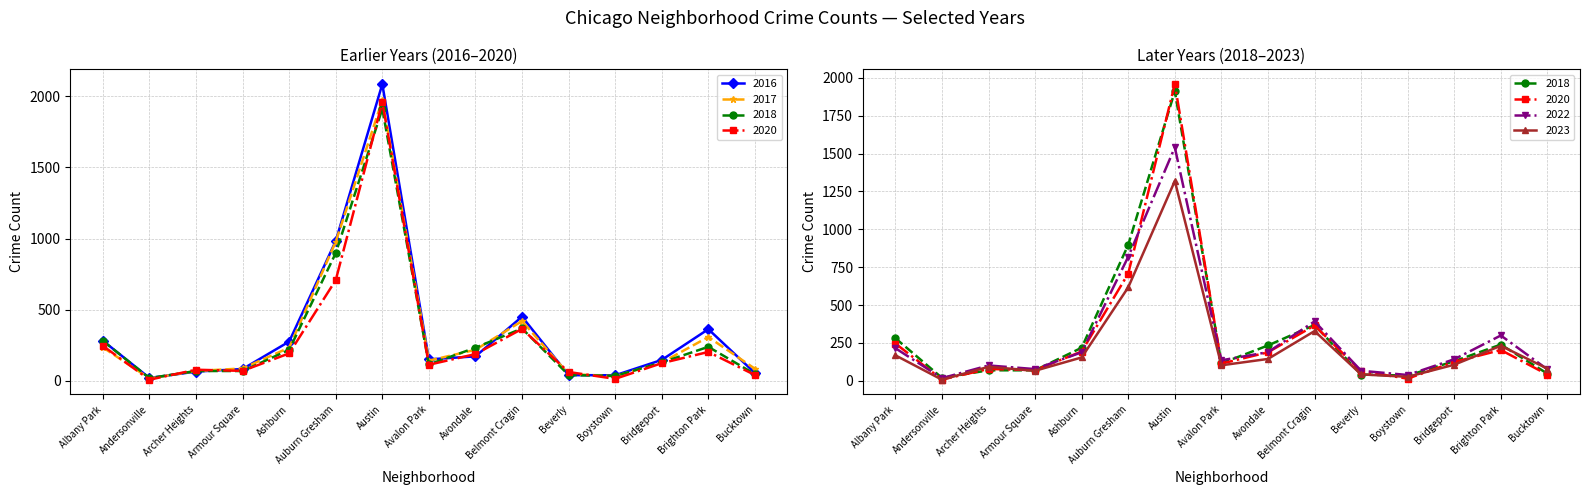

What are all the series names shown in the legend?

2017, 2022, 2023, 2016, 2018, 2020